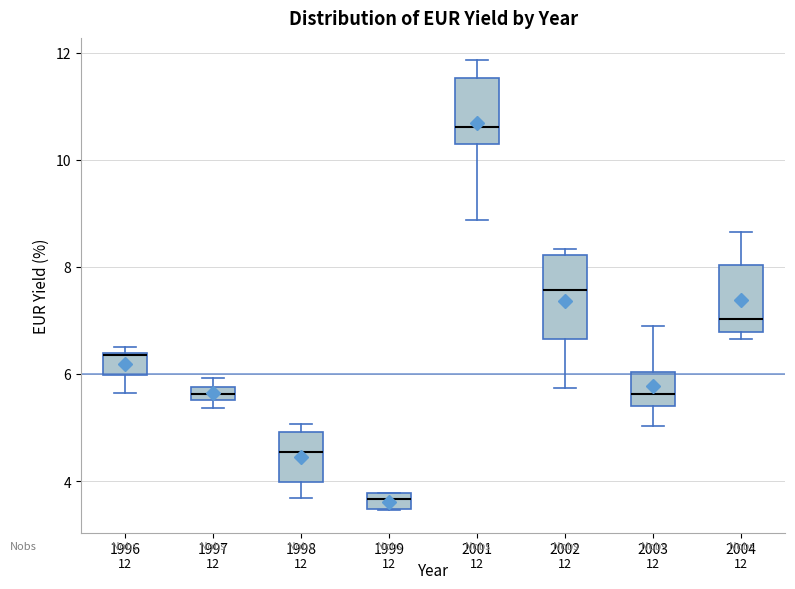

Which box is the tallest, from its lower edge to its upper edge?

2002